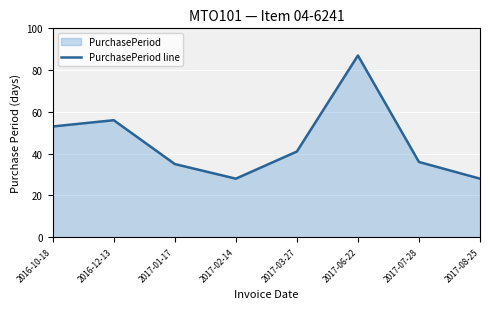

Where is the first local maximum?

2016-12-13